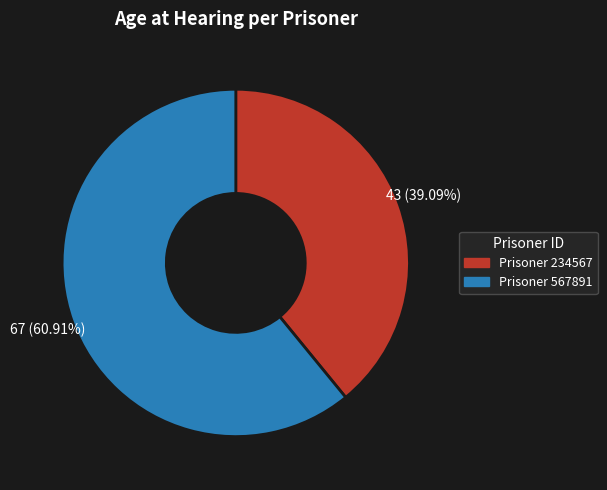

Is the sum of Prisoner 567891 and Prisoner 234567 greater than half?

Yes